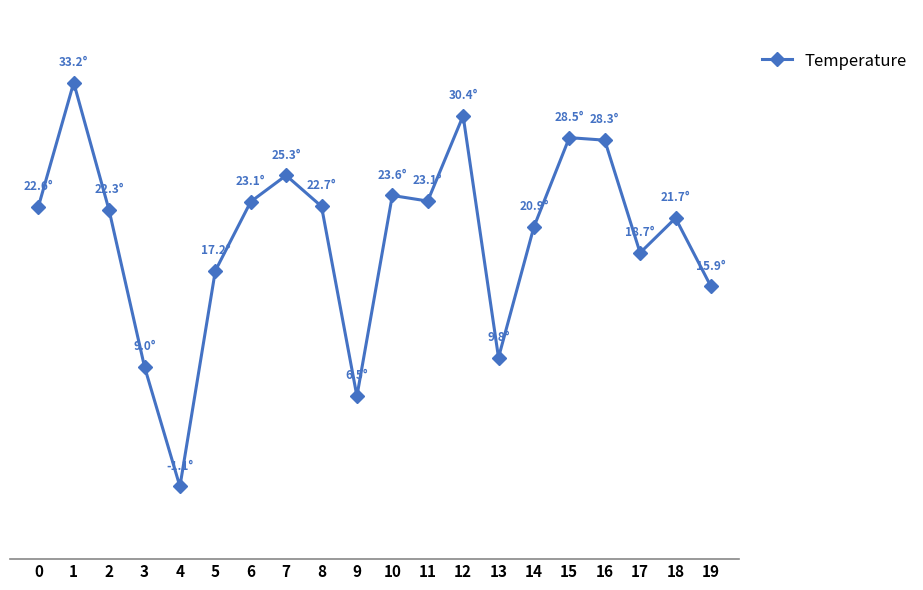

What is the value of the 7th point from the left?

23.1